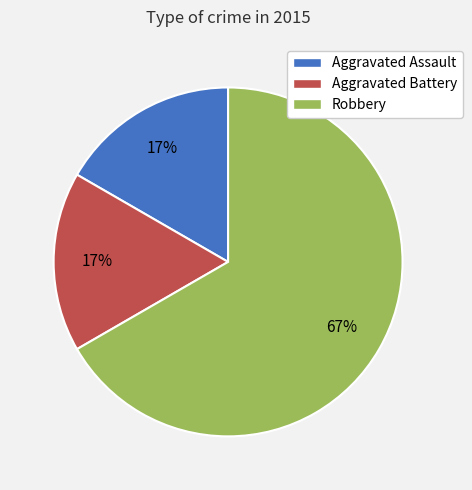

What percentage is the Aggravated Battery slice, to the nearest percent?

17%